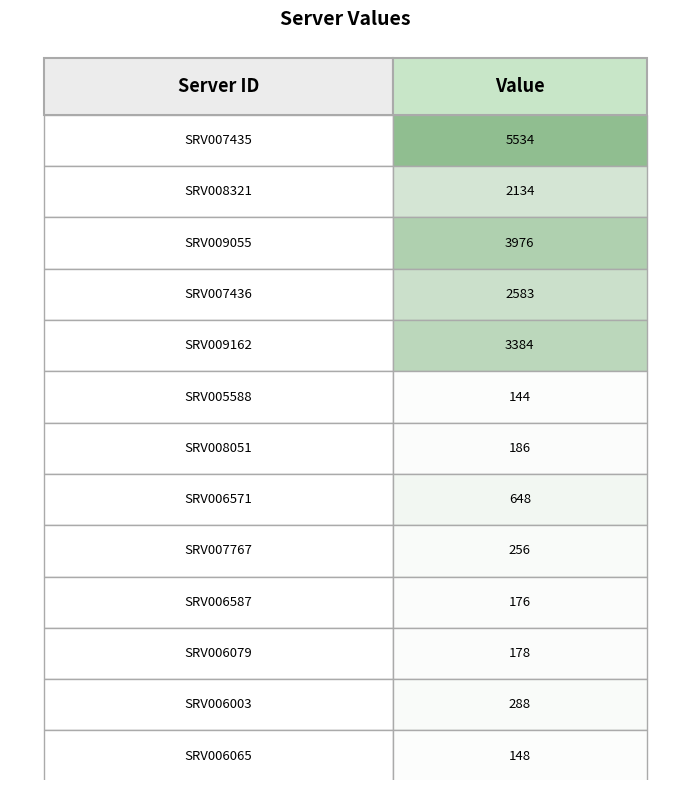

What is the sum of all values?

19635